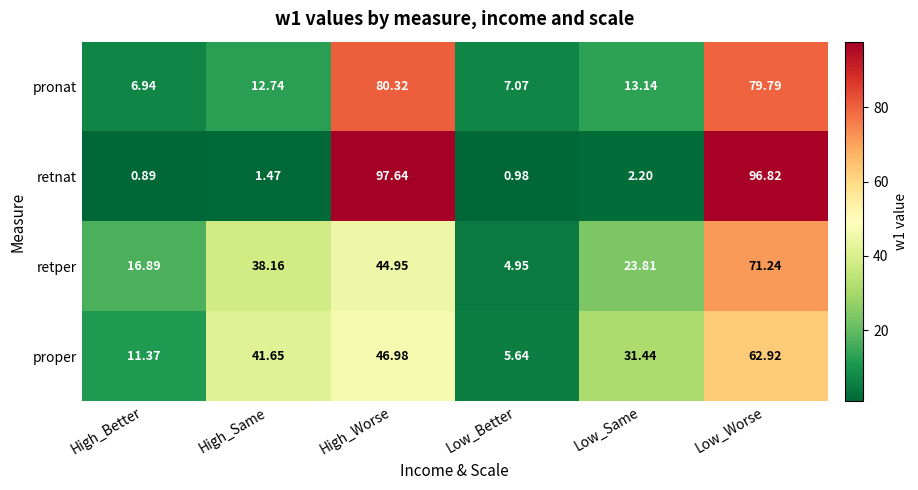

Which series has the widest spread of values?

retnat